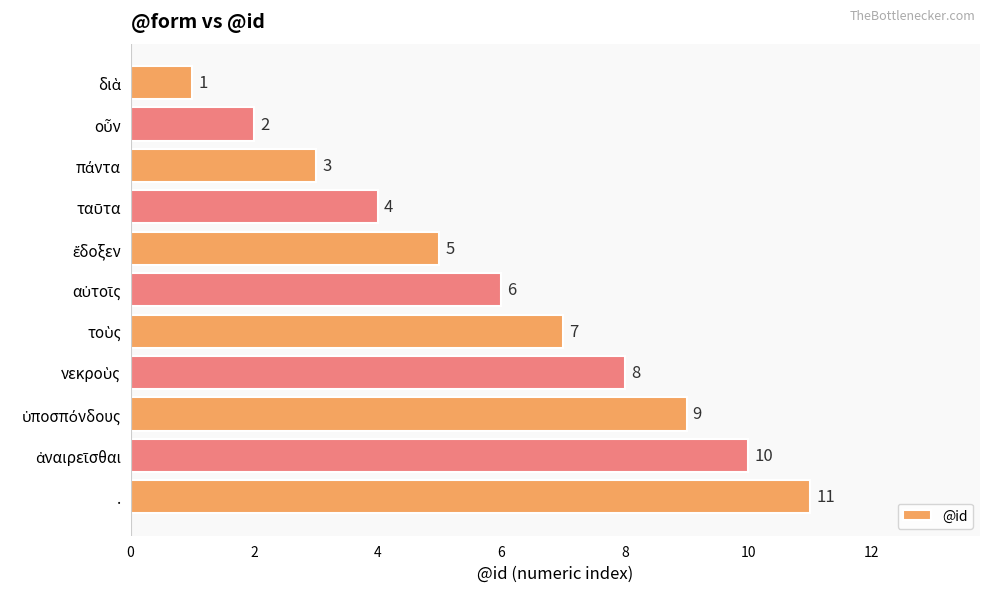

What is the difference between the maximum and minimum values?

10